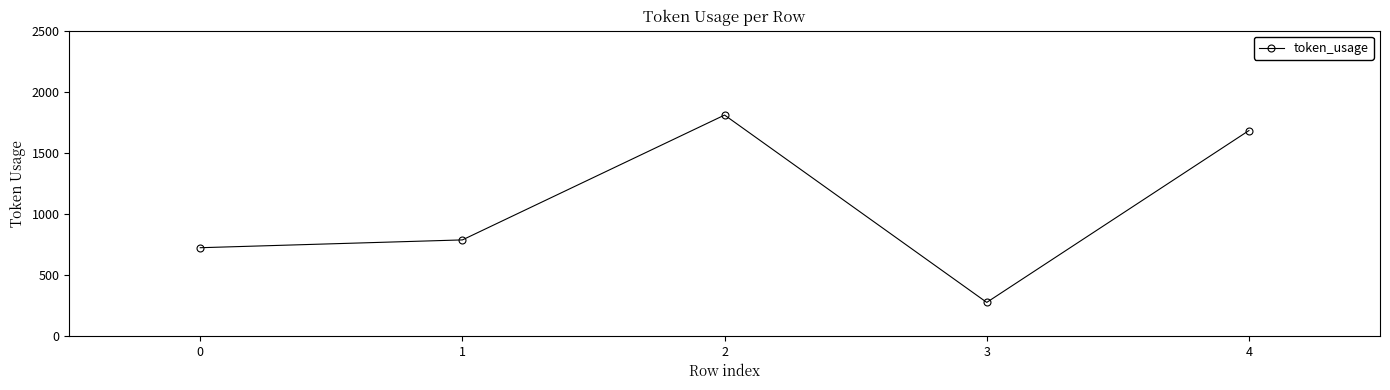

Reading right to left, what are all the values shown in this chart?

1682	274	1809	786	722